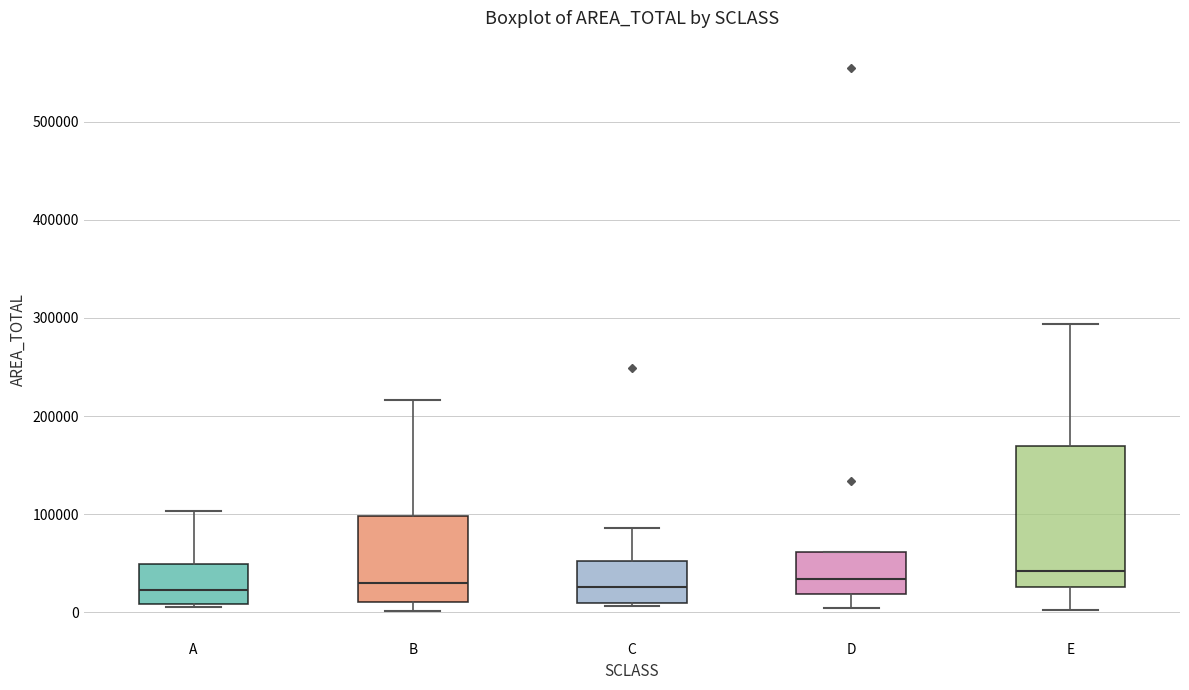

Reading left to right, transcribe this box plot: for each box, give where its median line is, the range the box spans, and where its two whiskers end, as read against the y-axis. The values are not printed on the chart, so give them approximately, as read against the axis.

A: median 20000, box 10000 to 50000, whiskers 10000 to 100000
B: median 30000, box 10000 to 100000, whiskers 0 to 220000
C: median 30000, box 10000 to 50000, whiskers 10000 (just below the box's lower edge) to 90000
D: median 30000, box 20000 to 60000, whiskers 0 to 60000
E: median 40000, box 30000 to 170000, whiskers 0 to 290000